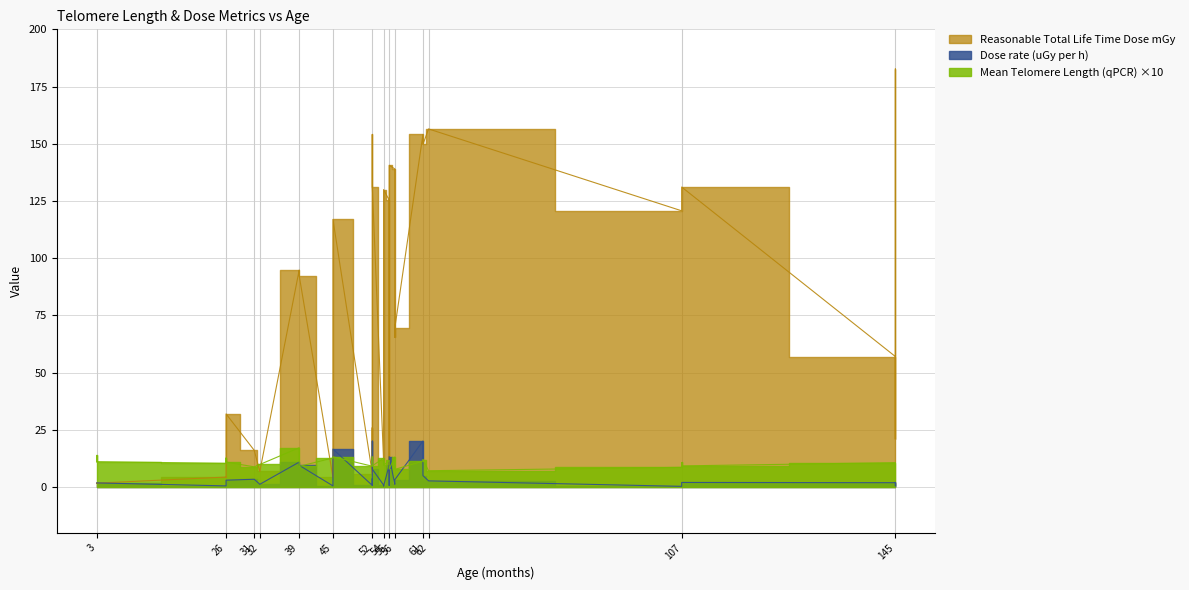

The value of Dose rate (uGy per h) at 107 is 2.8. True or false?

False